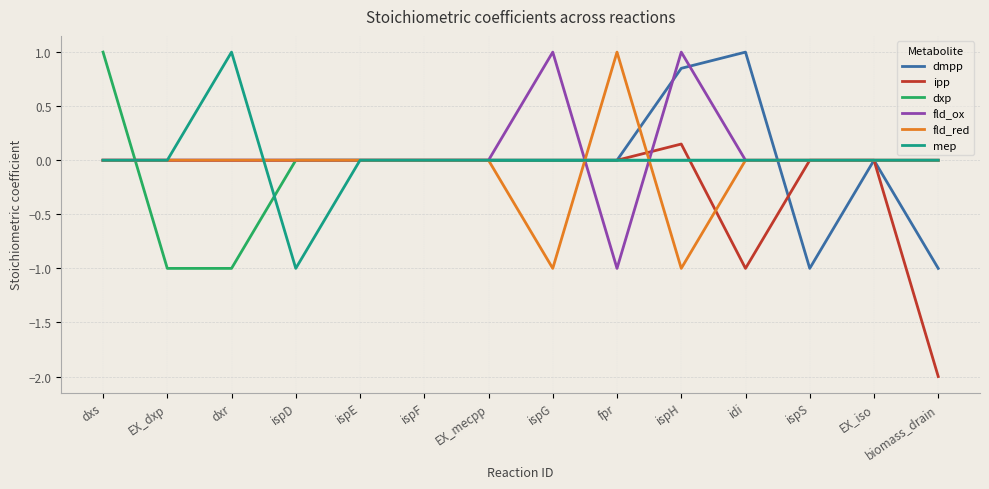

What is the total value across all series at EX_dxp?

-1.0